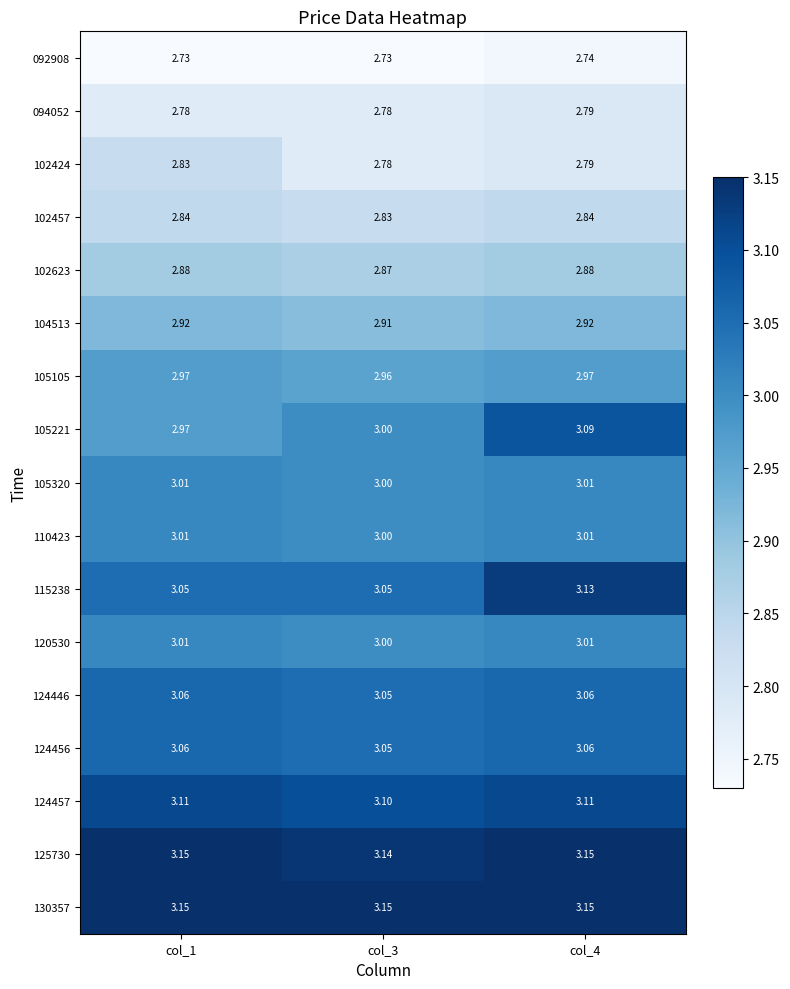

Is the value of 130357 at col_4 greater than the value of 105105 at col_4?

Yes